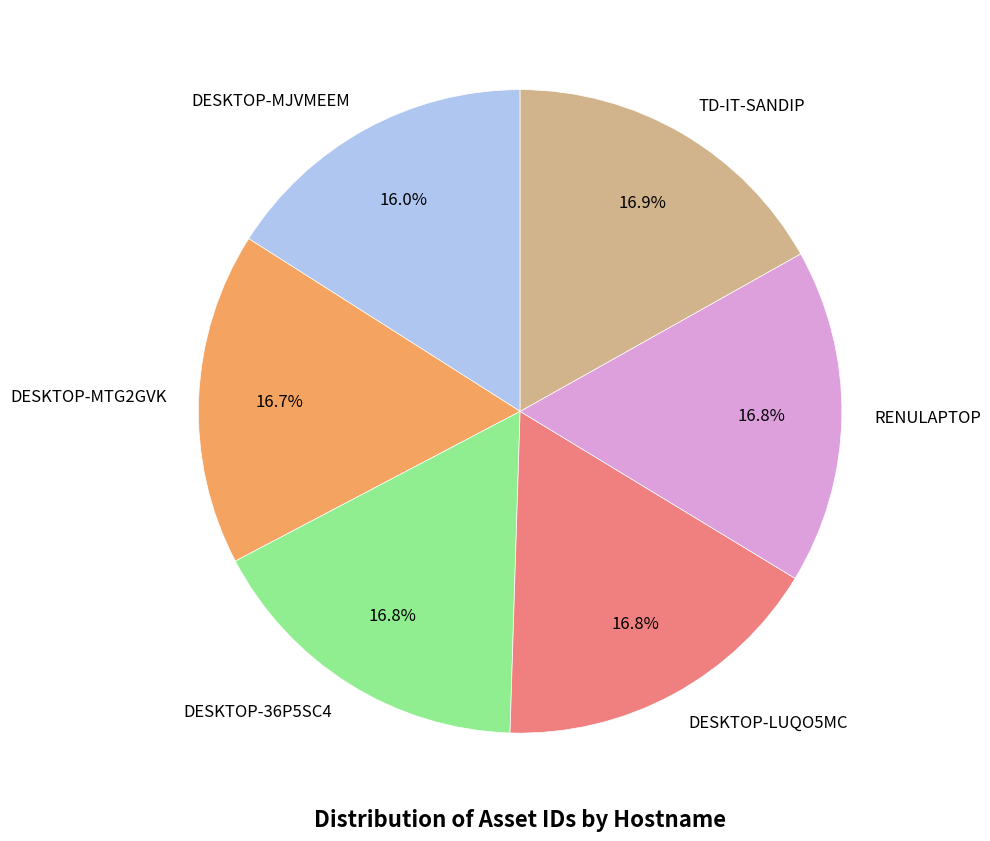

Between DESKTOP-MJVMEEM and RENULAPTOP, which is larger?

RENULAPTOP